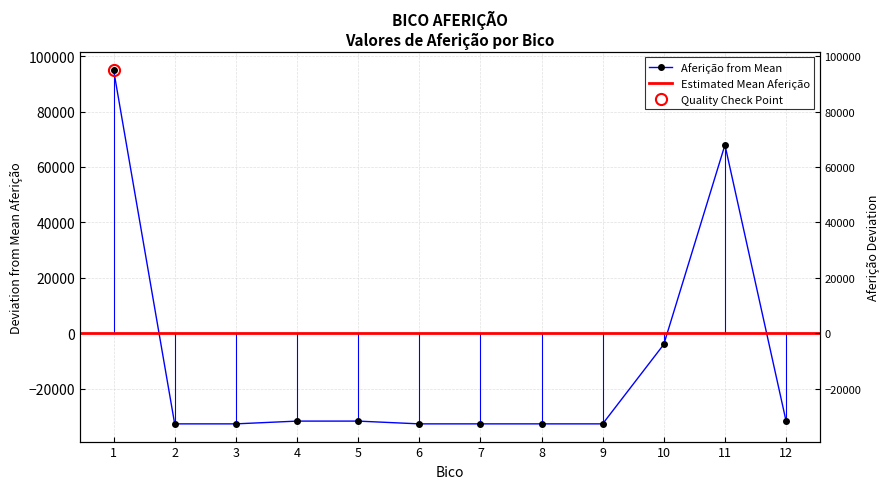

Reading right to left, extract all data points from this chart.

12=-31681	11=67959	10=-4001	9=-32681	8=-32681	7=-32681	6=-32681	5=-31681	4=-31681	3=-32681	2=-32681	1=95129